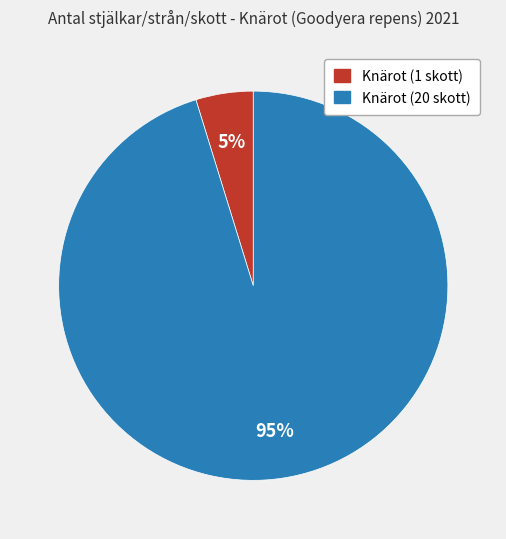

To the nearest percent, what is the combined percentage of Knärot (1 skott) and Knärot (20 skott)?

100%